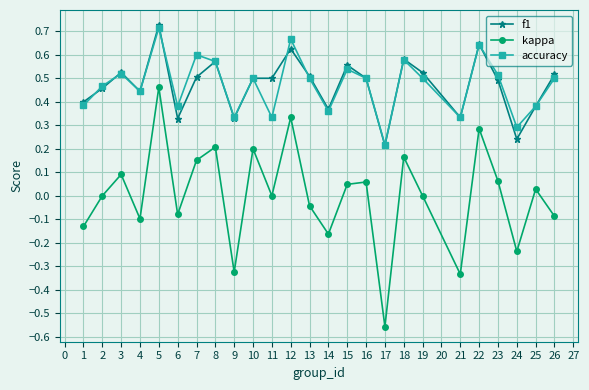

Which series has the largest range (max minus min)?

kappa